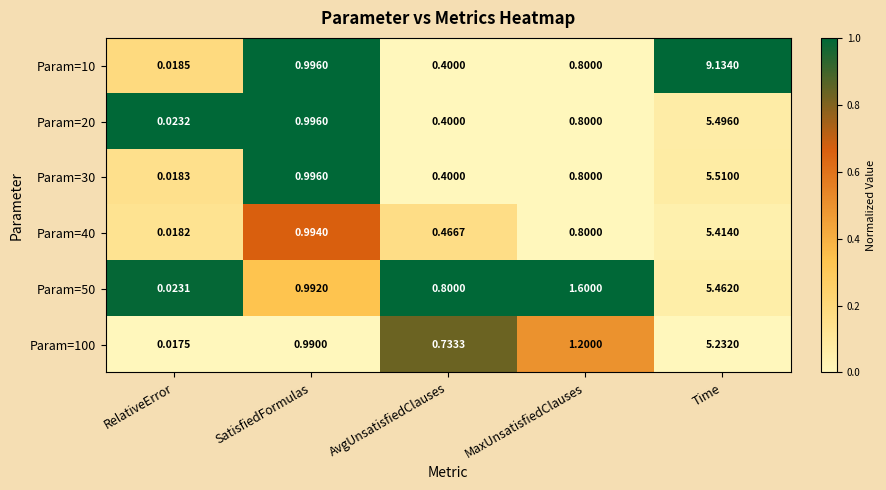

List the labels in order of Param=10 value, smallest first.

RelativeError, AvgUnsatisfiedClauses, MaxUnsatisfiedClauses, SatisfiedFormulas, Time